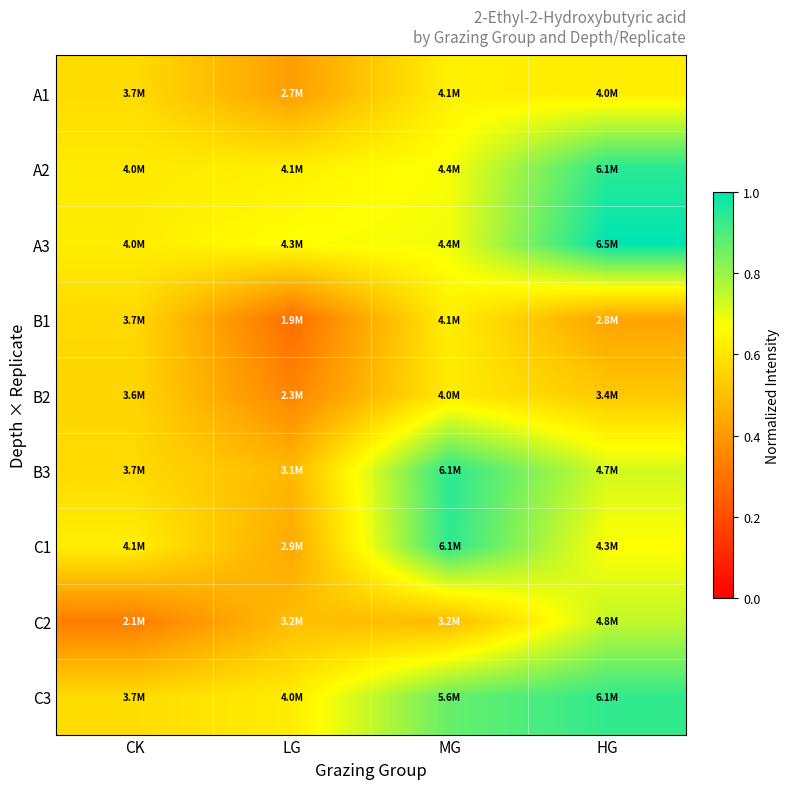

Which series changed the most between MG and HG?

A3